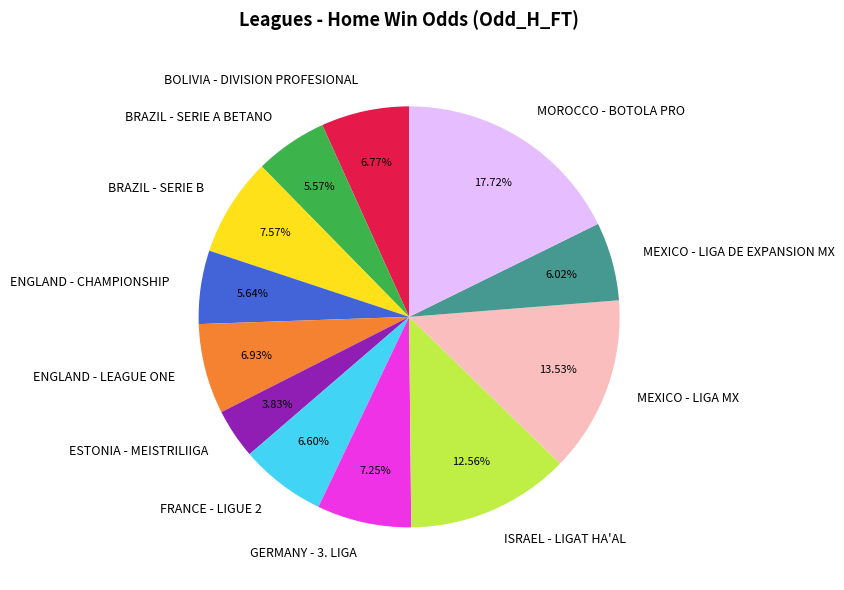

Does any single category account for the majority?

No